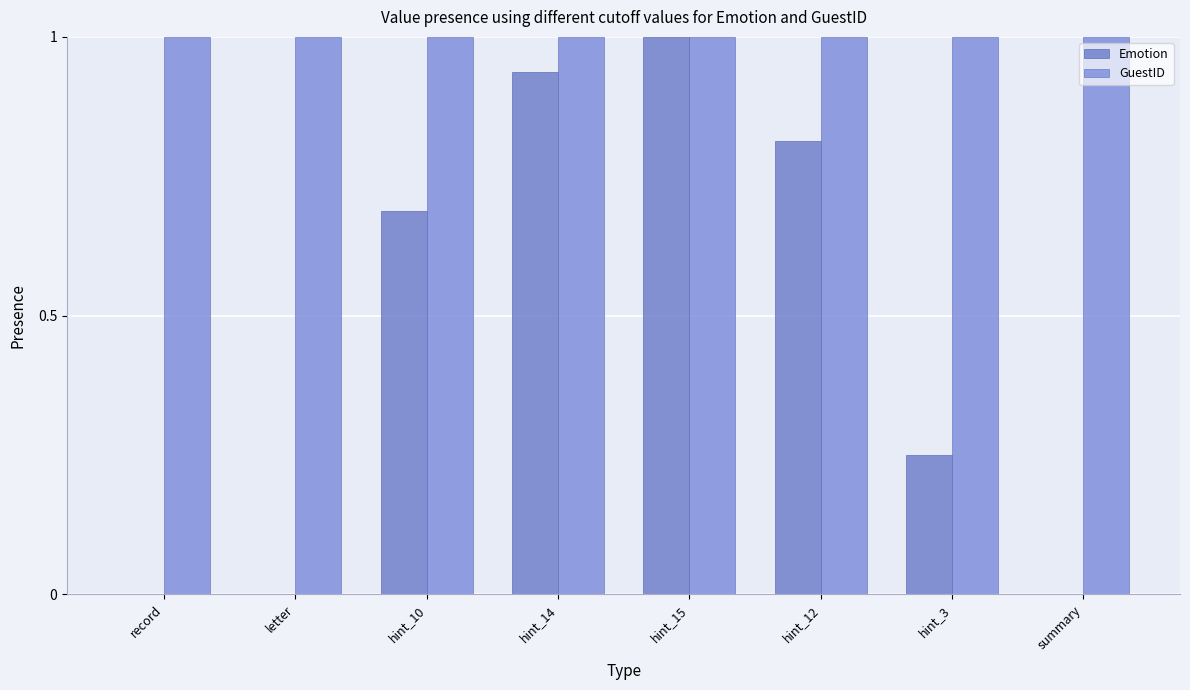

True or false: Emotion has a value of 0.8 at hint_12.

True